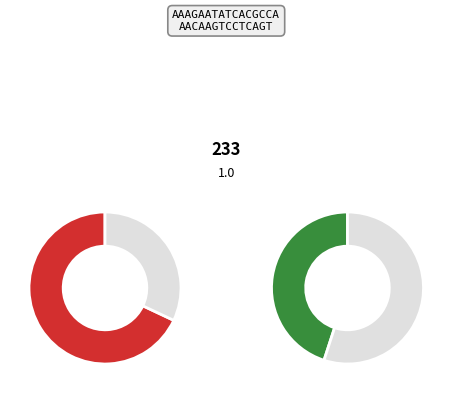

The 7 slice represents 1% of the pie. True or false?

False